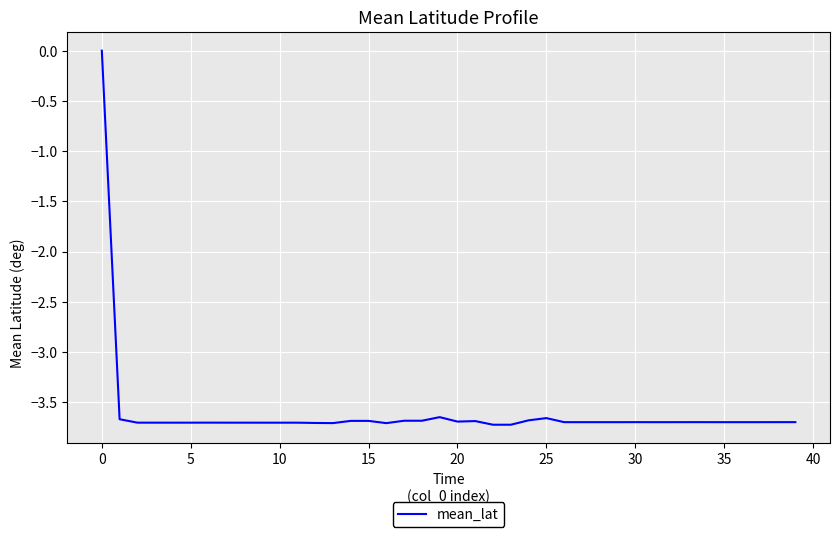

What is the smallest value displayed?

-3.7